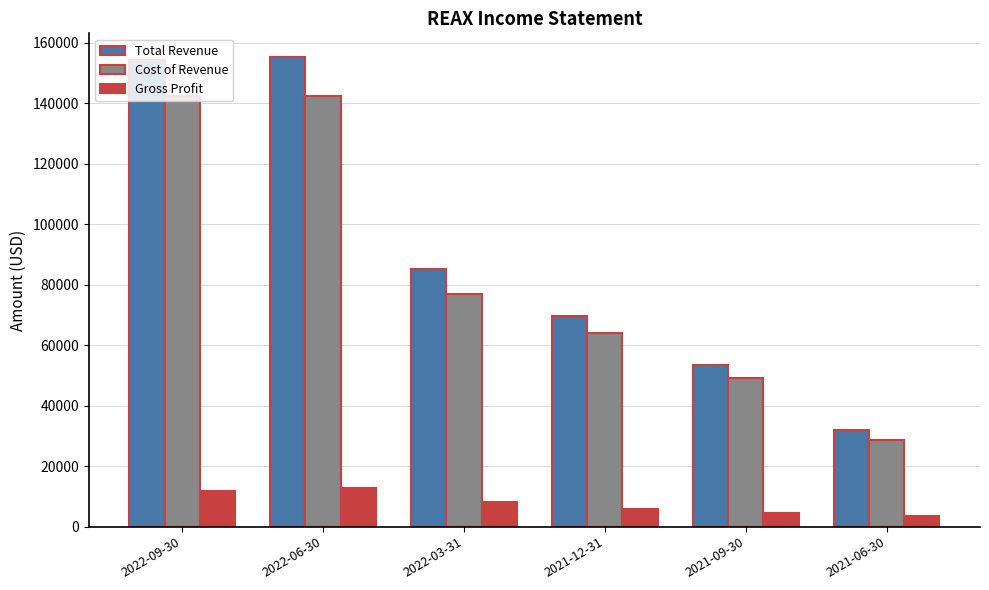

Reading left to right, list all the values displayed in this chart.

Total Revenue: 2022-09-30=154300	2022-06-30=155400	2022-03-31=85200	2021-12-31=69800	2021-09-30=53600	2021-06-30=31900
Cost of Revenue: 2022-09-30=142500	2022-06-30=142500	2022-03-31=77100	2021-12-31=64100	2021-09-30=49100	2021-06-30=28600
Gross Profit: 2022-09-30=11800	2022-06-30=12900	2022-03-31=8000	2021-12-31=5700	2021-09-30=4600	2021-06-30=3400